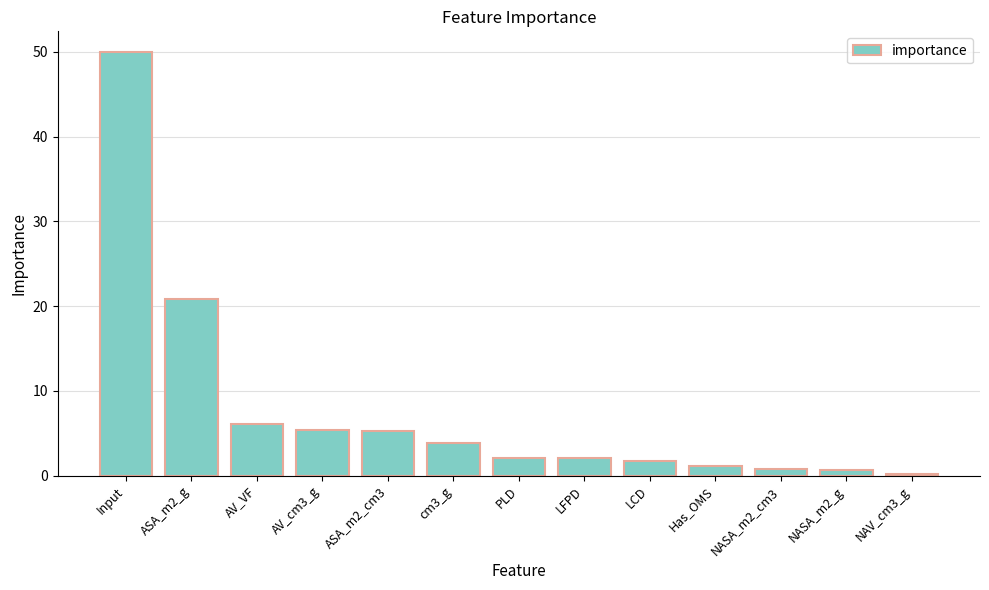

Does the chart contain stacked bars?

No